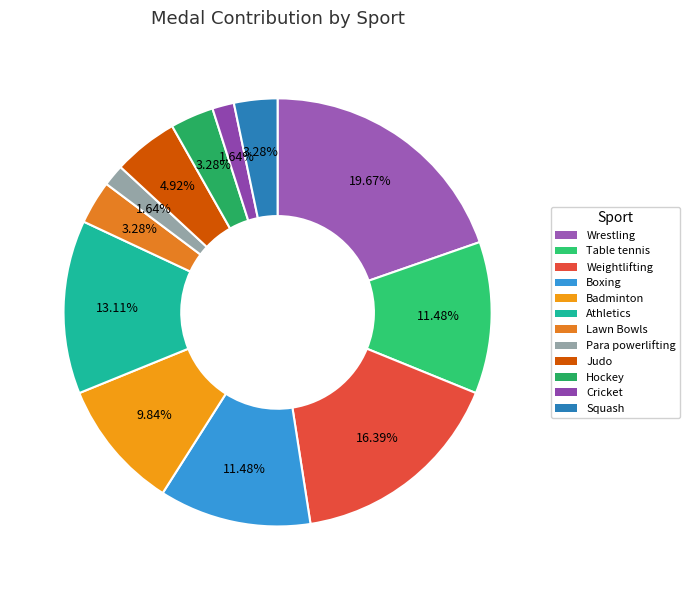

To the nearest percent, what portion does Boxing represent?

11%